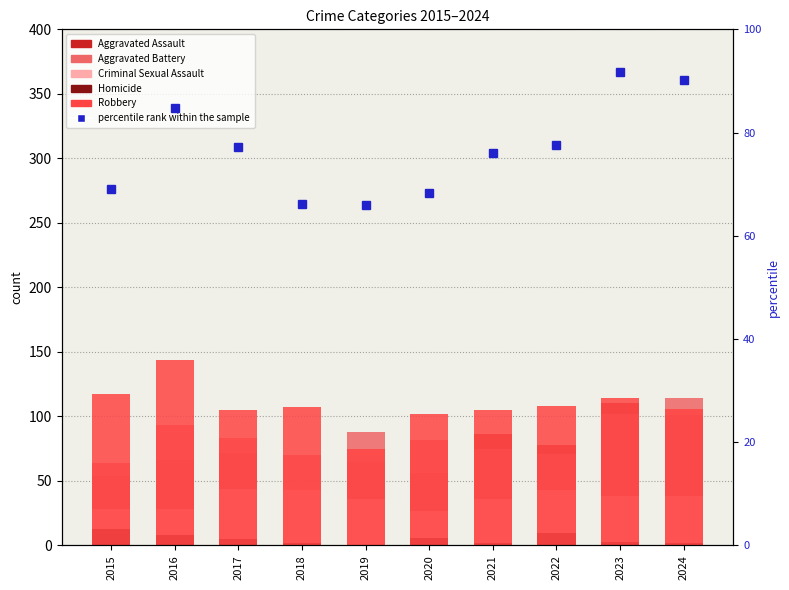

What is the difference between the maximum and second lowest values in the Homicide series?

11.0